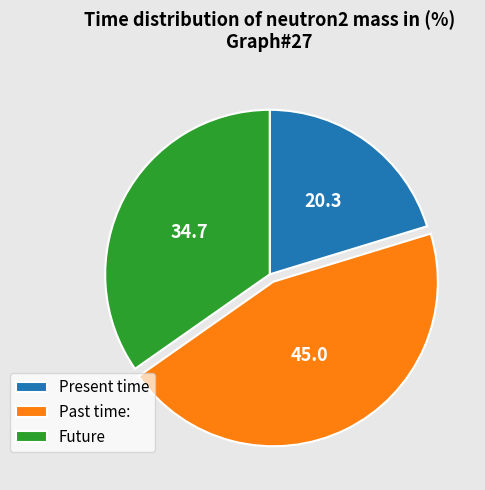

How many slices are in this pie chart?

3